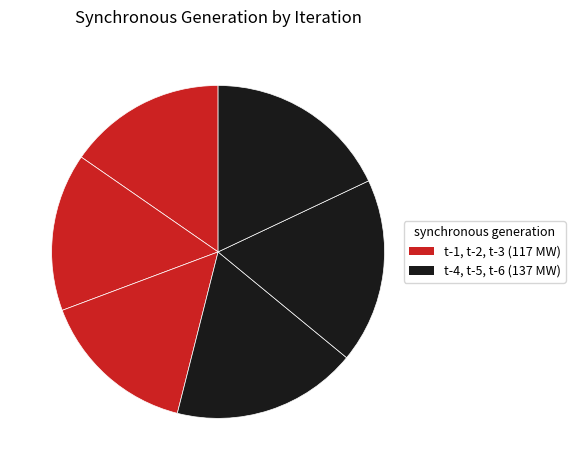

Count the number of slices in the pie.

6